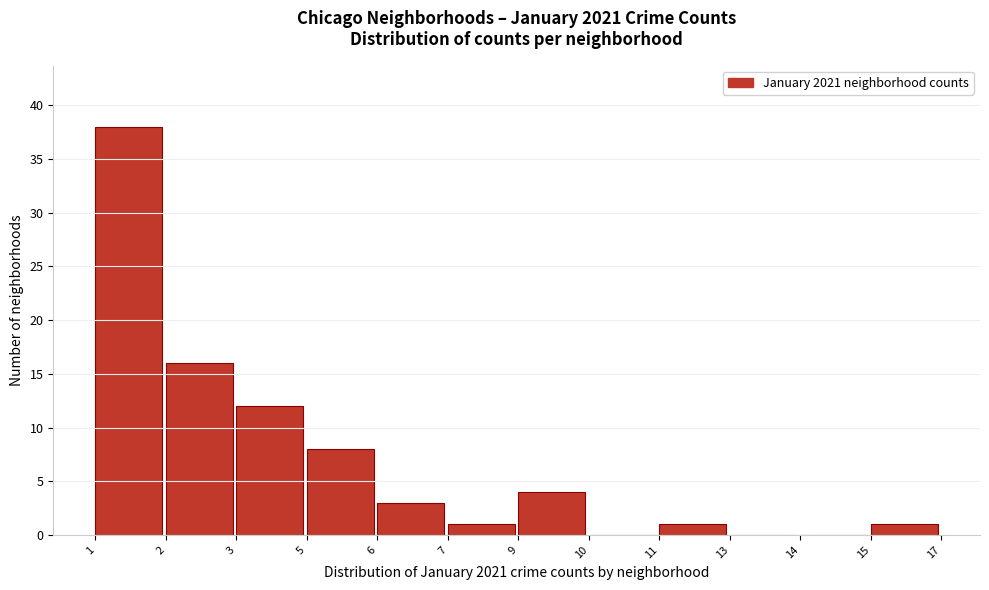

Reading left to right, transcribe all the data shown in this chart.

1=38	2=16	3=12	5=8	6=3	7=1	9=4	10=0	11=1	13=0	14=0	15=1